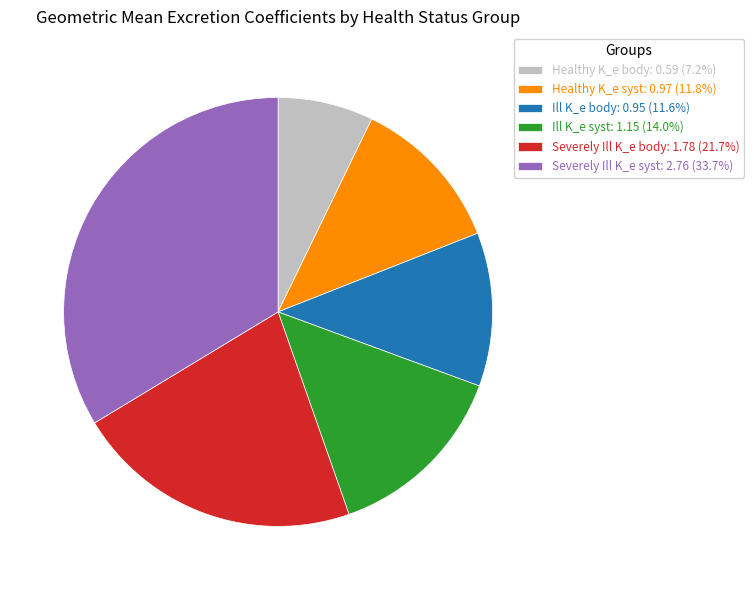

How many segments does this pie chart have?

6